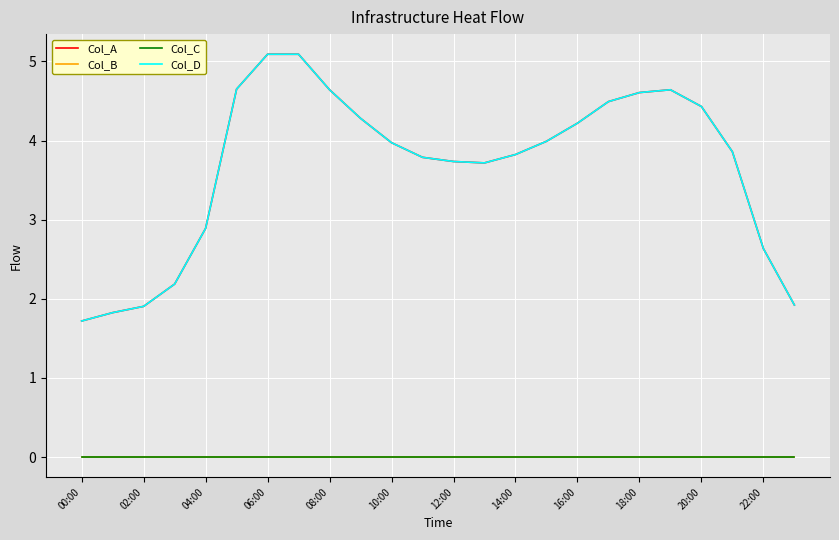

What is the label of the 14th point from the left?

13